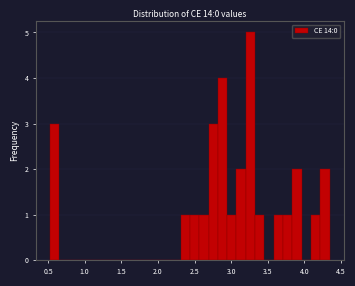

Around what value on the x-axis is the tallest bar? Give the approximate position of its centre, as read against the axis.

3.25